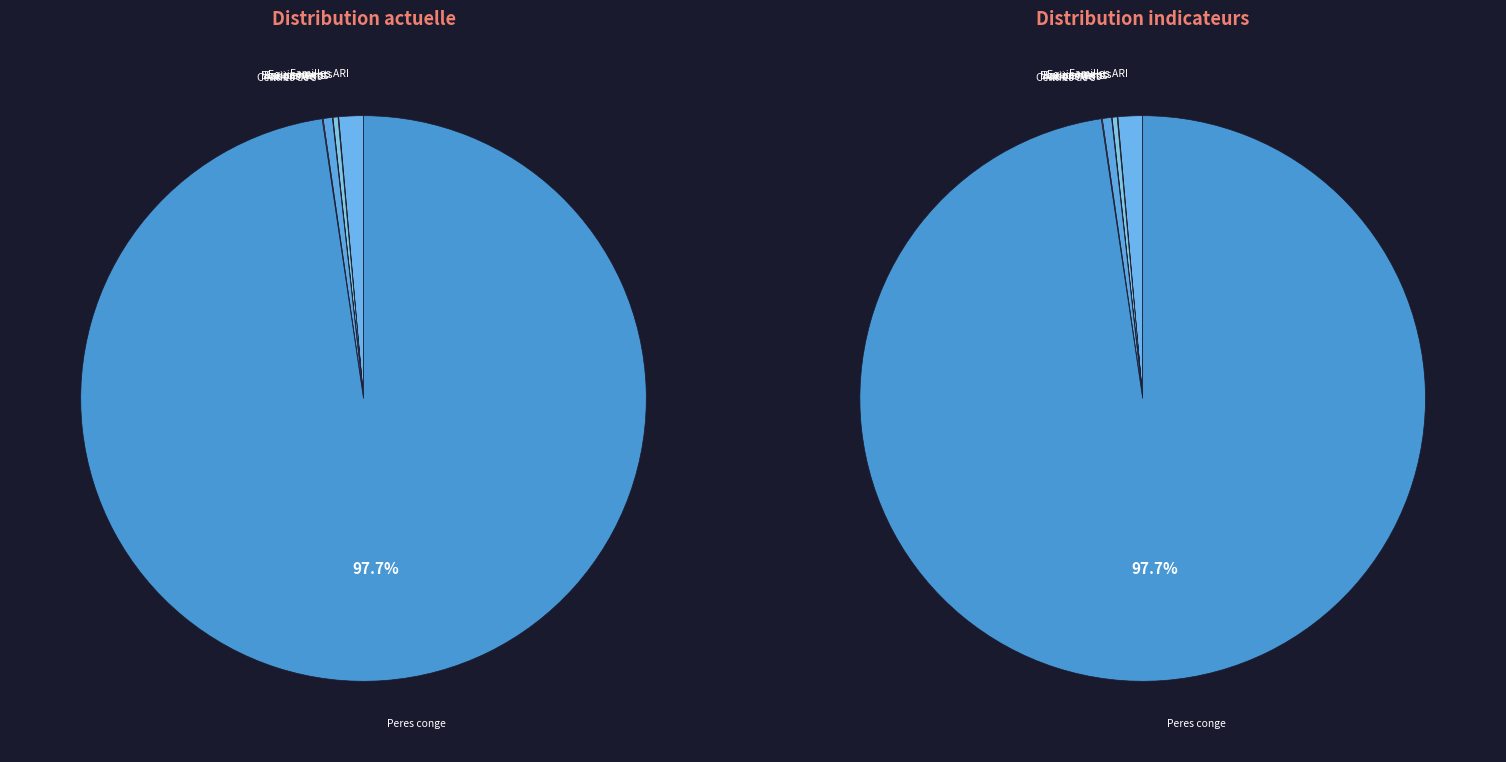

How many segments does this pie chart have?

7